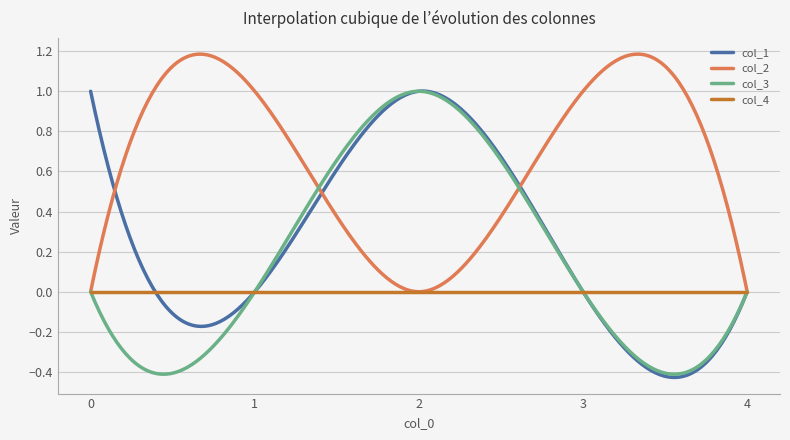

Which series has the largest total across all categories?

col_2